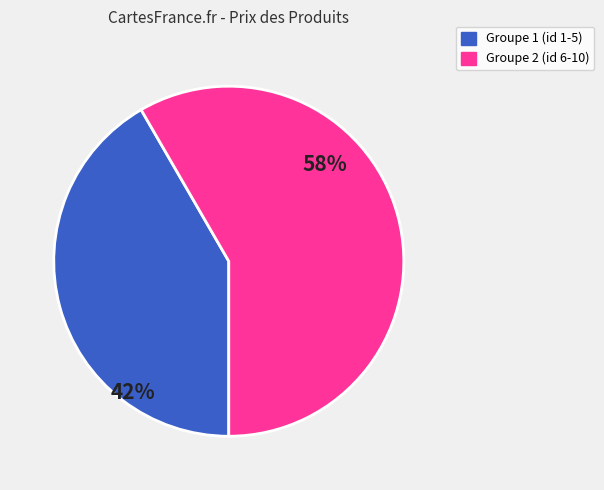

Is there any slice that represents more than half of the pie?

Yes